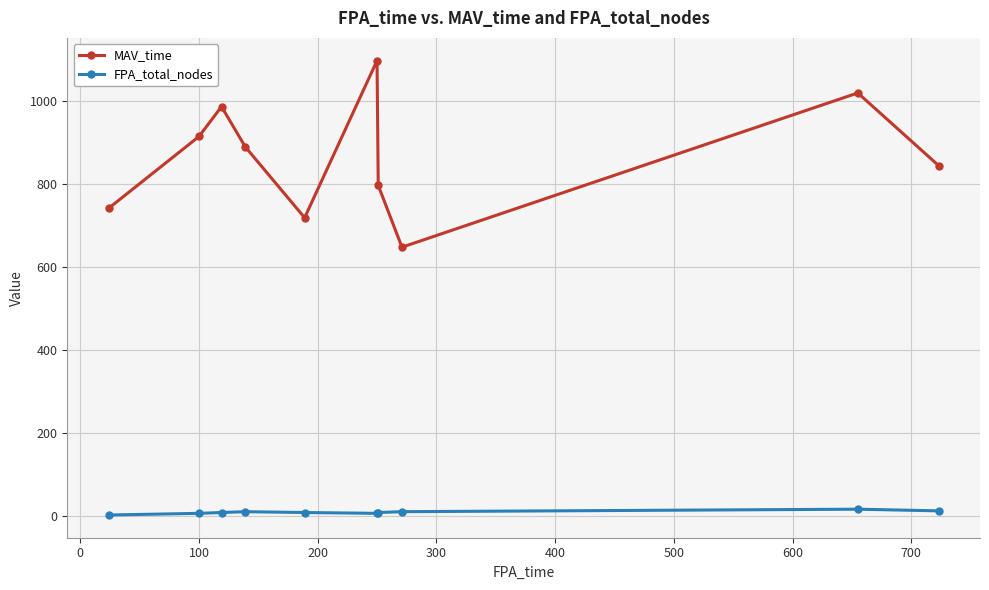

What is the average value of the MAV_time series?

866